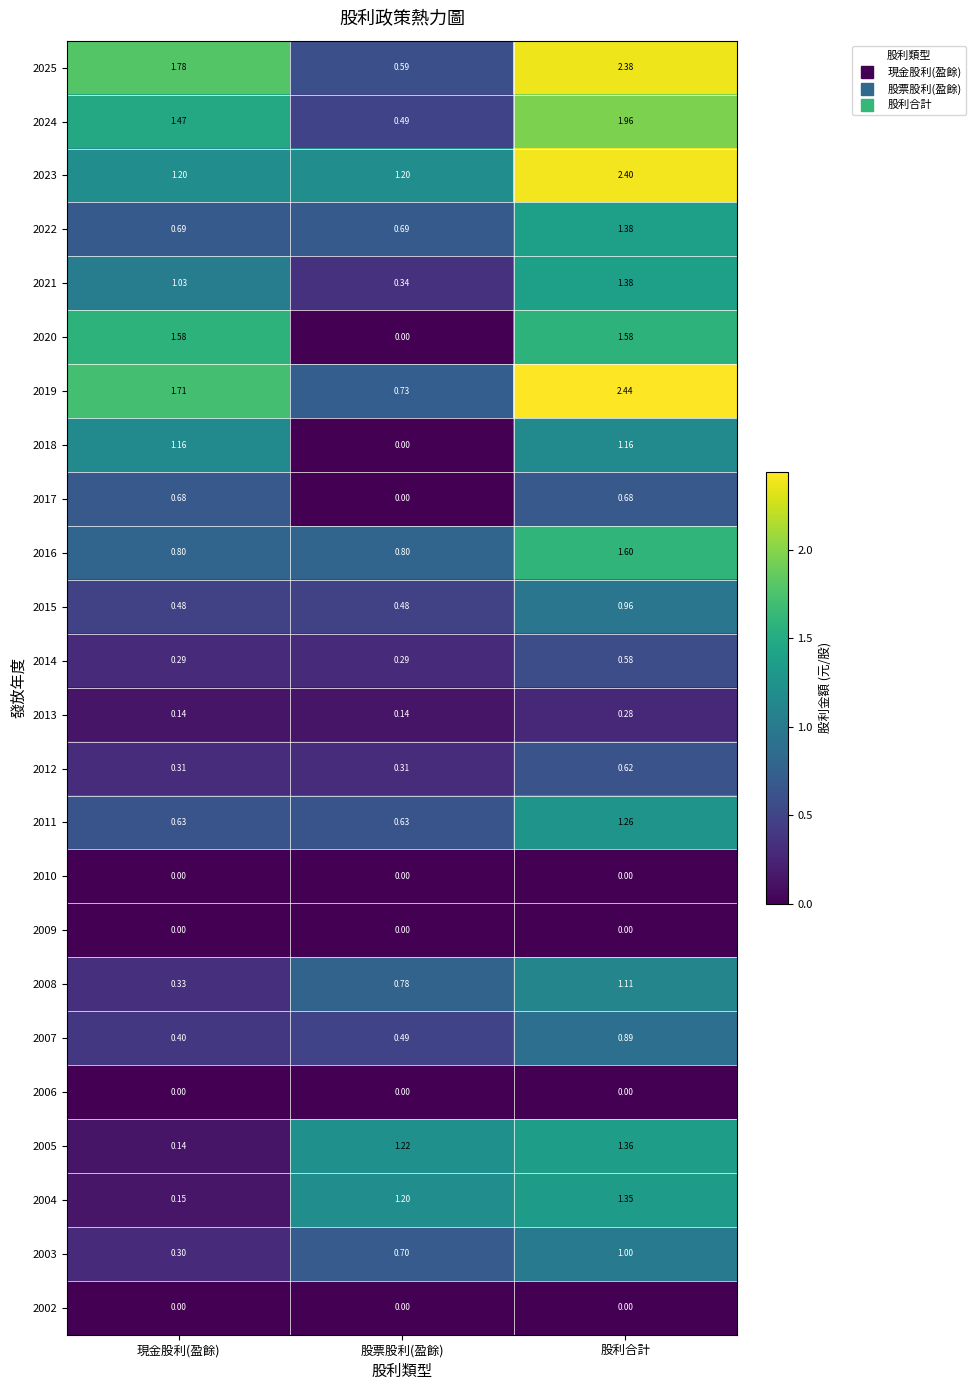

At which category is the sum across all series the highest?

股利合計